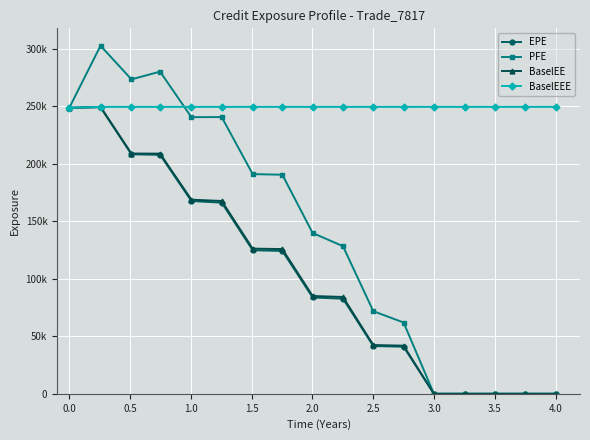

Is this an area chart (filled region under the line)?

No